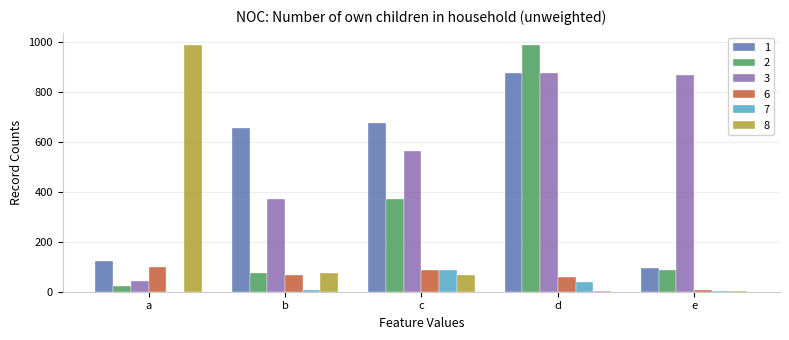

True or false: 1 has a value of 876 at d.

True